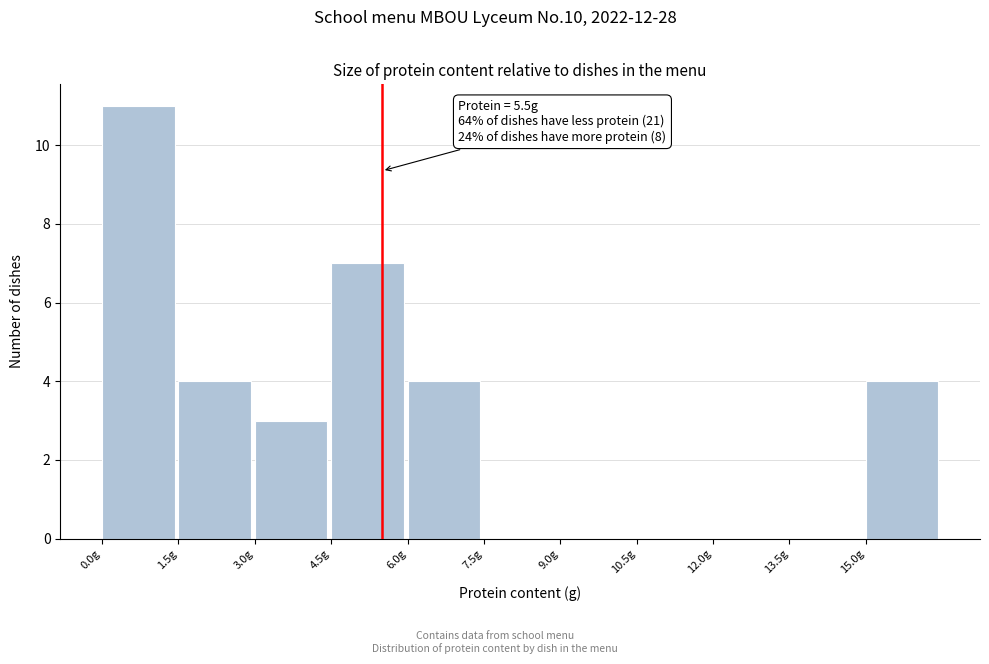

Over which range of the x-axis is the bar tallest?

0.0 to 1.5